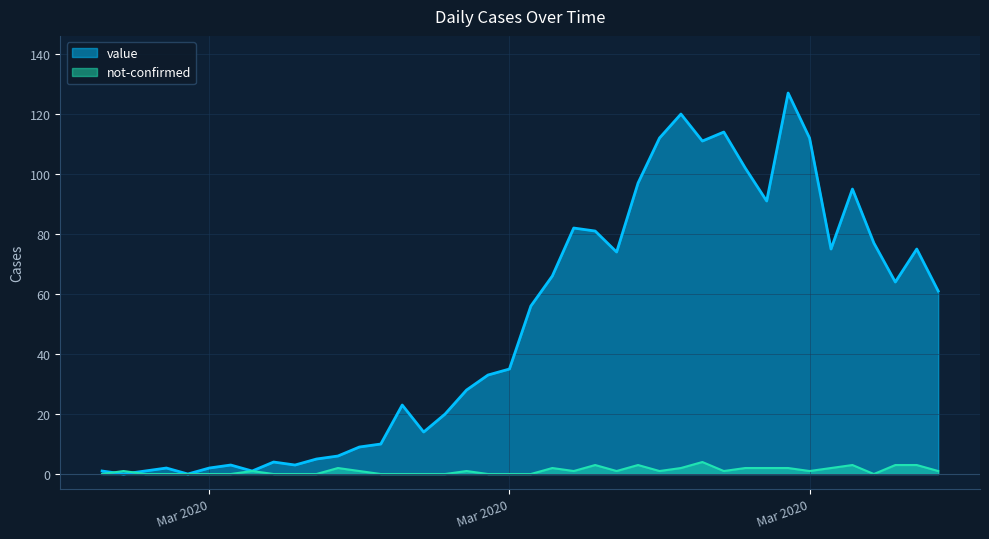

How many intersections are there between value and not-confirmed?

2